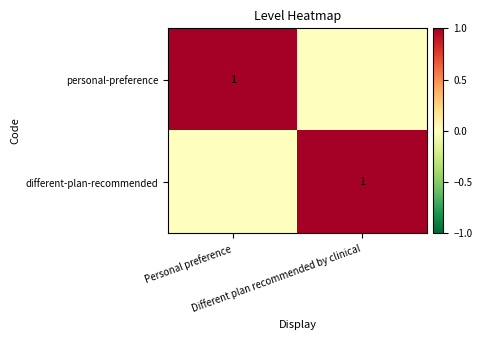

Which label corresponds to the smallest value in the chart?

Different plan recommended by clinical